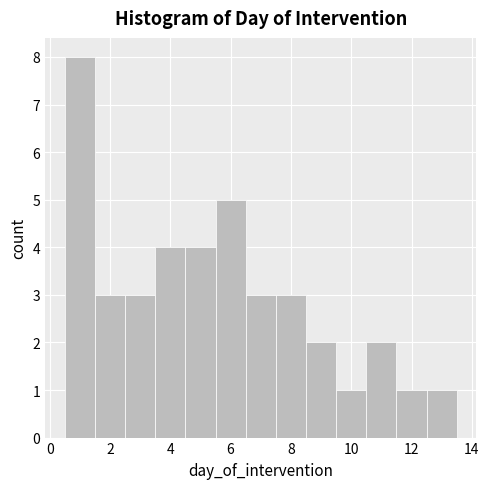

What is the height of the bar covering 5.5 to 6.5 on the x-axis? Neither the bar edges nor the heights are printed on the chart, so give them approximately, as read against the axes.

5